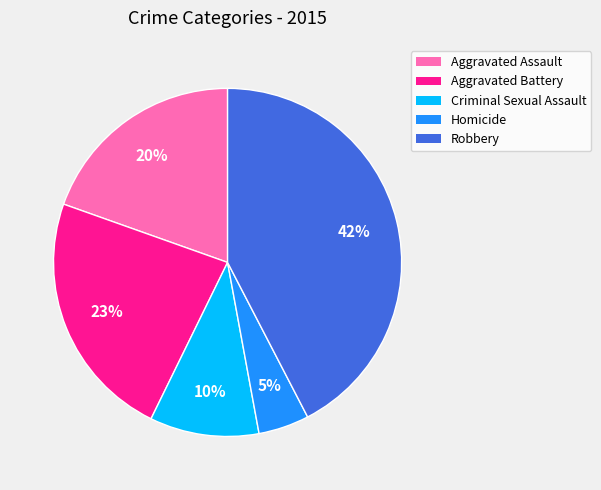

To the nearest percent, what is the difference between the Homicide and Aggravated Battery slice percentages?

18%